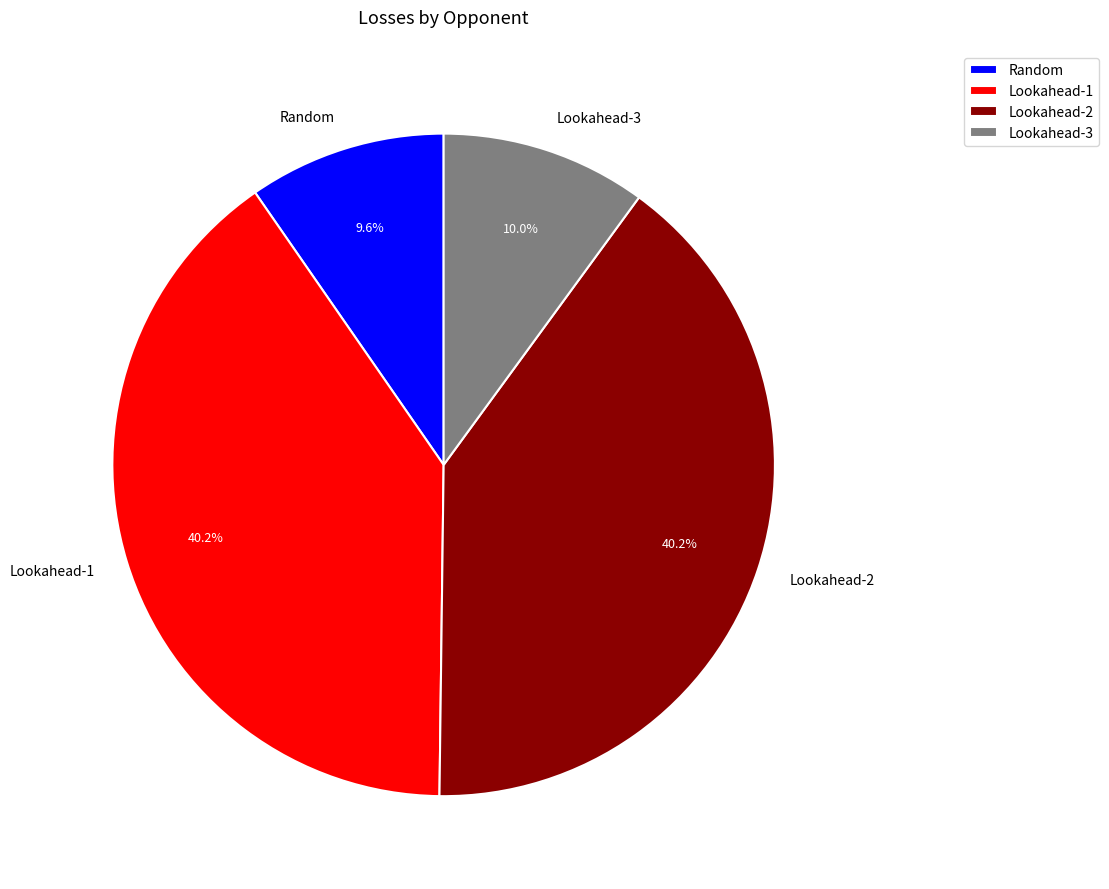

True or false: Lookahead-1 accounts for 40% of the total.

True